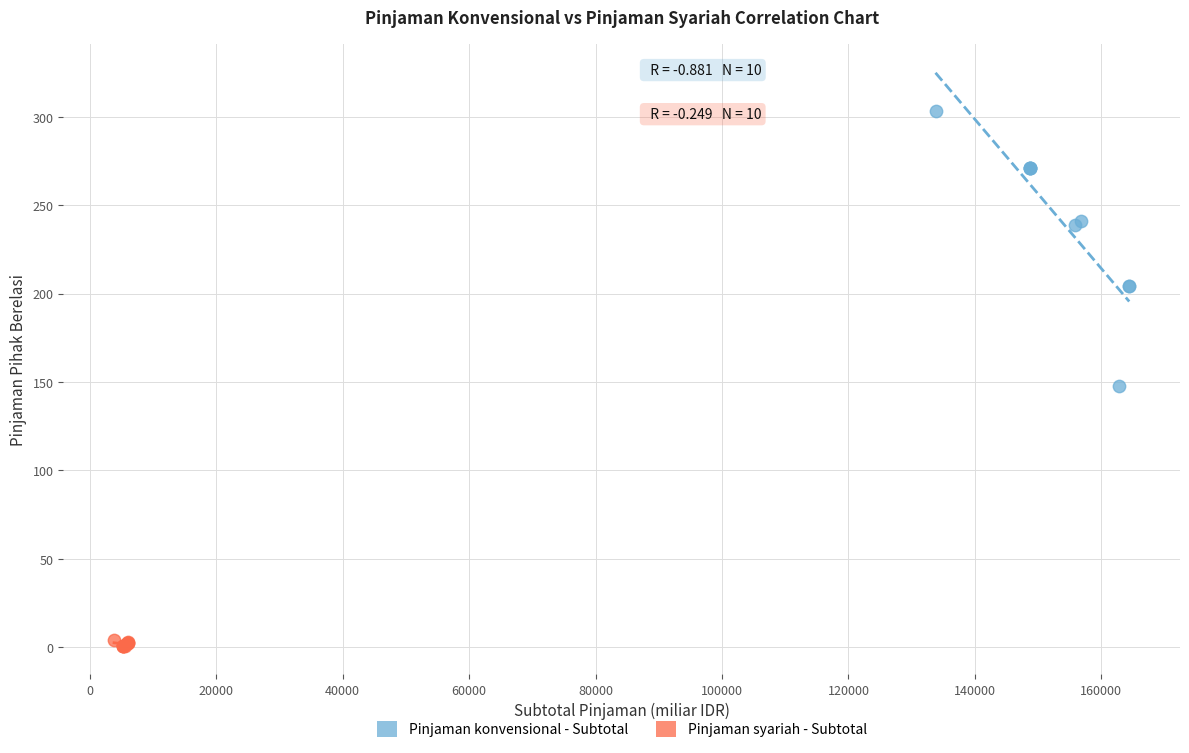

Which series reaches the maximum Y coordinate?

Pinjaman konvensional - Subtotal